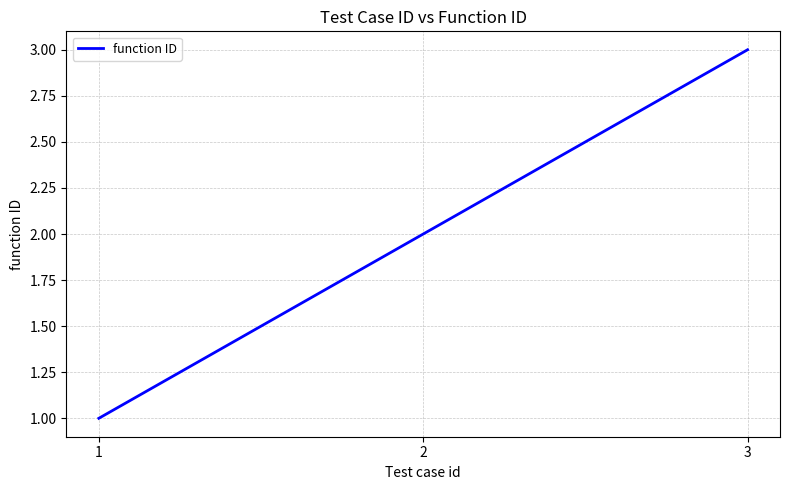

Approximately how many times larger is the value at 2 compared to 3?

0.7